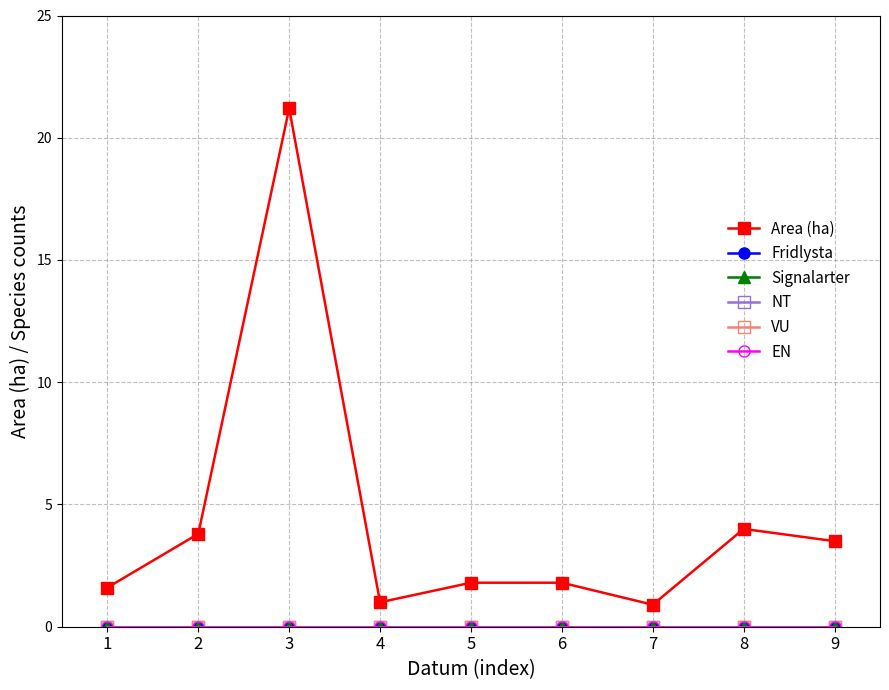

Is this an area chart (filled region under the line)?

No